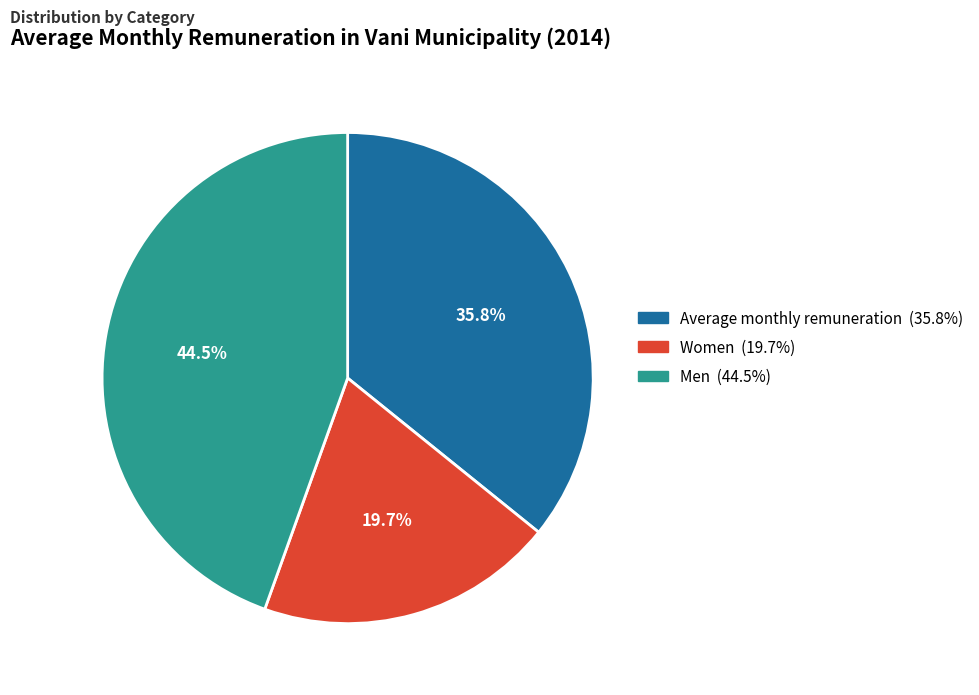

What is the change in value from Women to Men?

+94.1